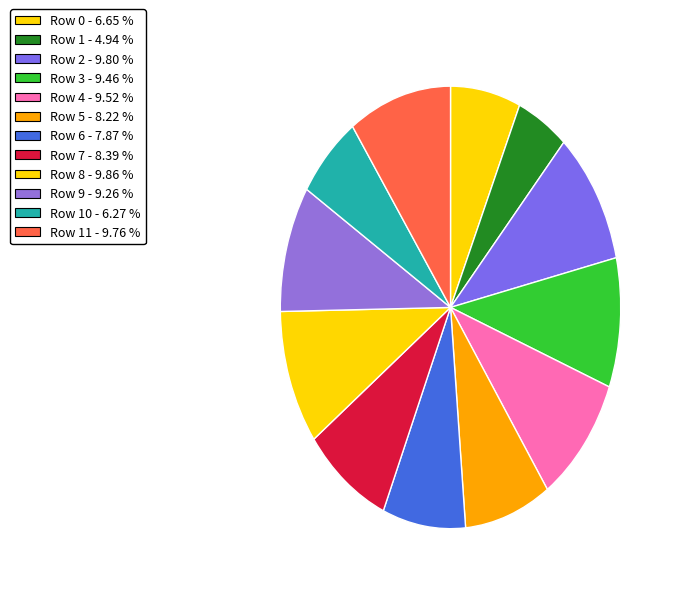

Which slice is the smallest?

Row 1